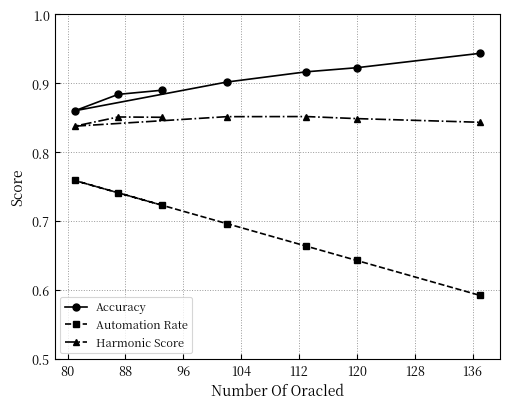

Which series has the largest range (max minus min)?

Automation Rate